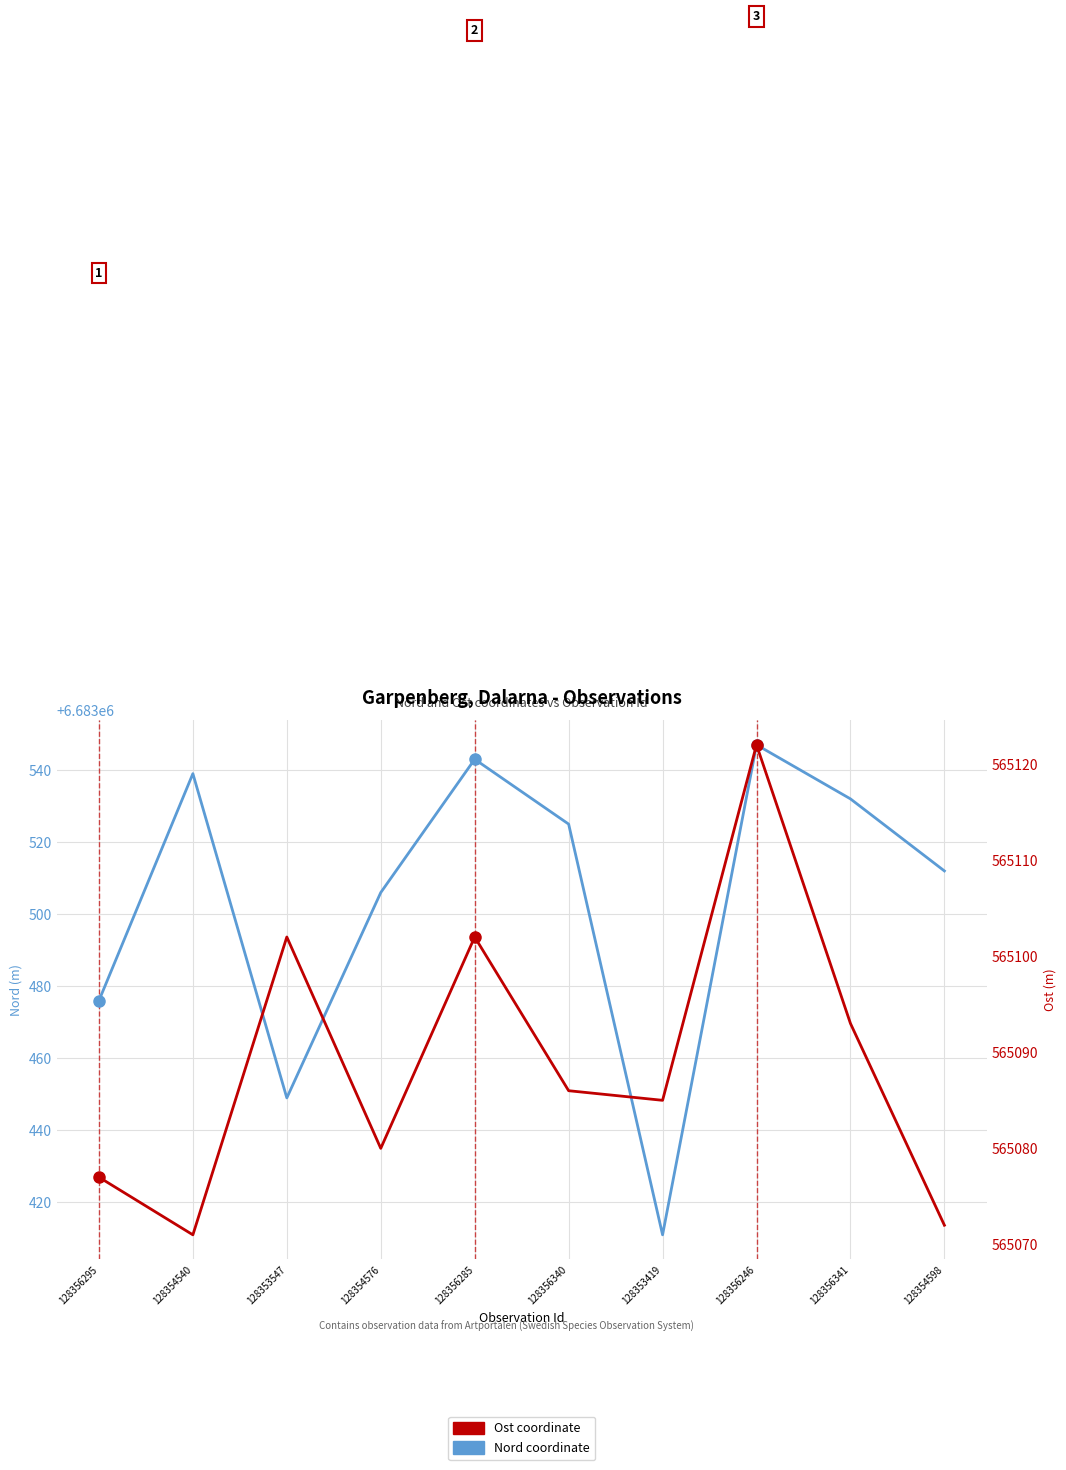

True or false: Ost and Nord cross at least once.

False